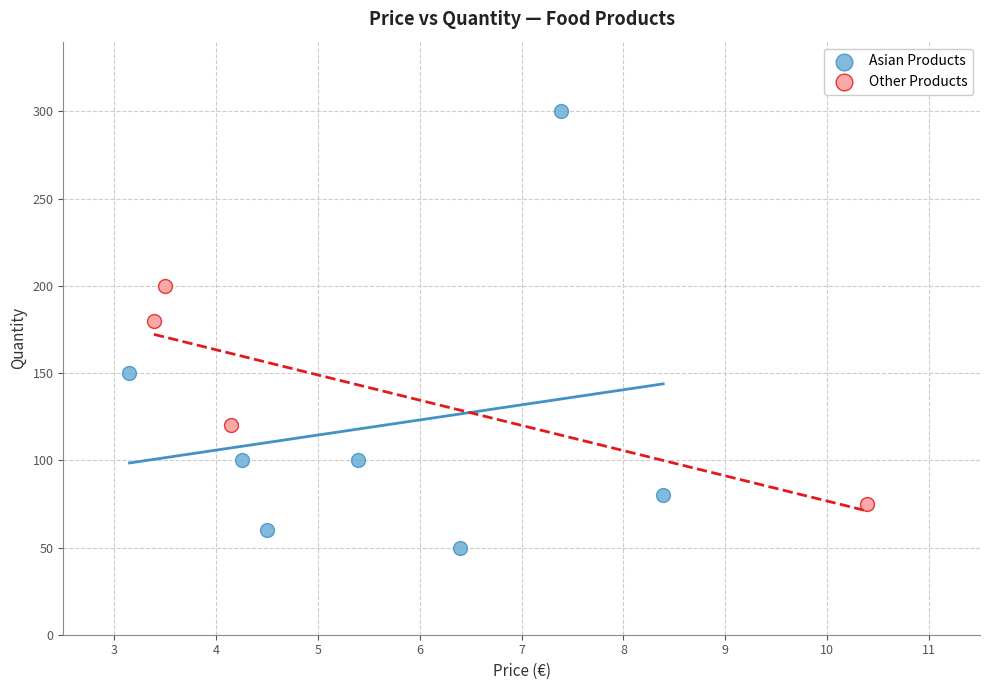

Which series contains the highest Y value?

Asian Products